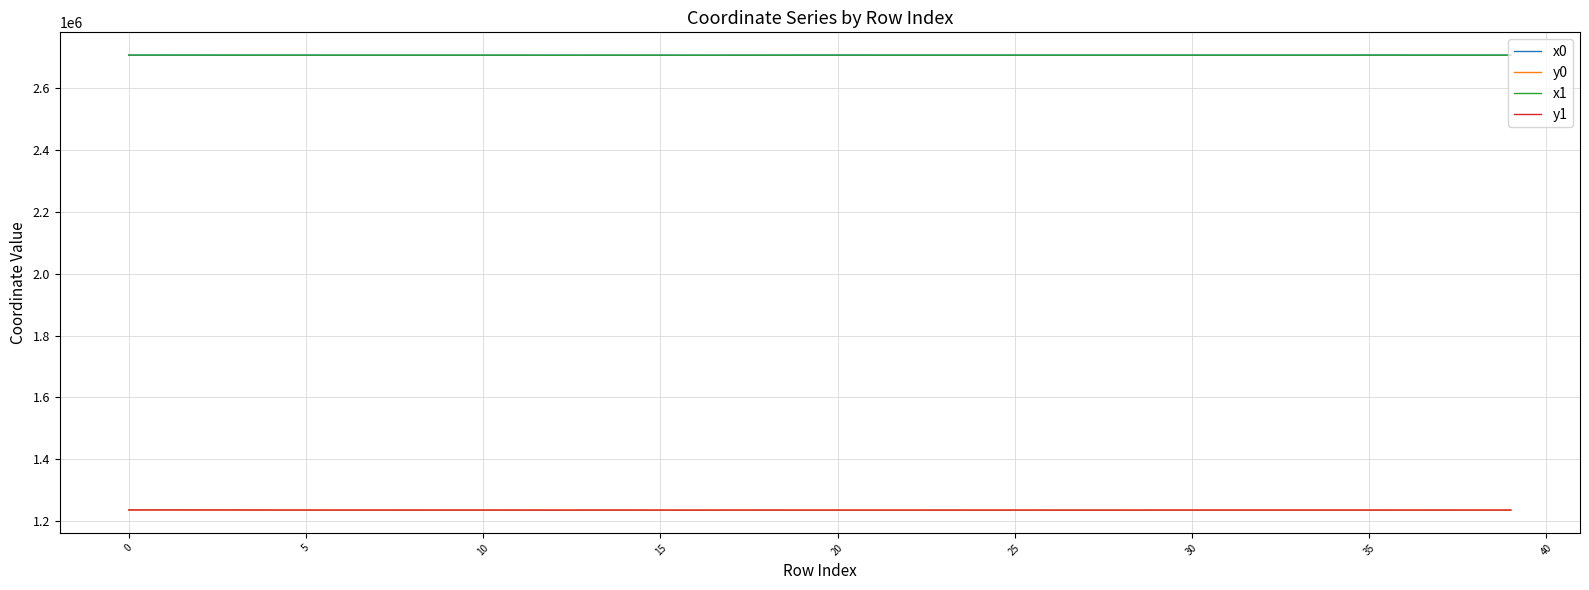

What is the maximum value for y1?

1236796.4